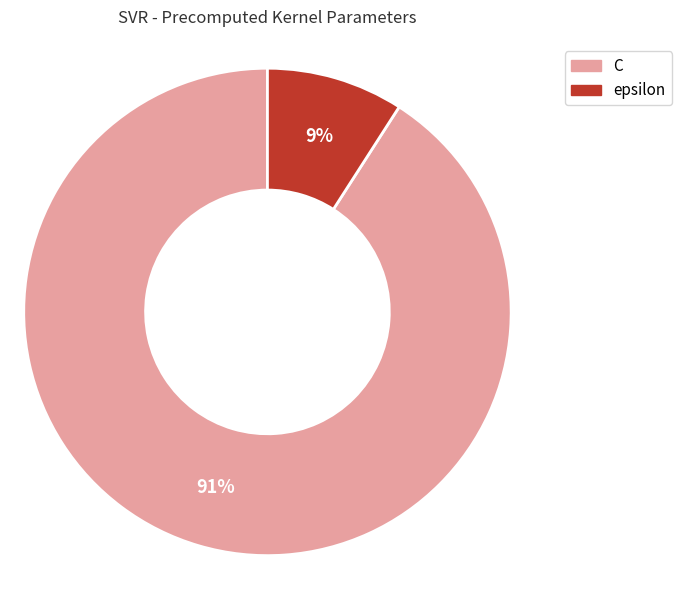

What is the smallest slice in the pie chart?

epsilon